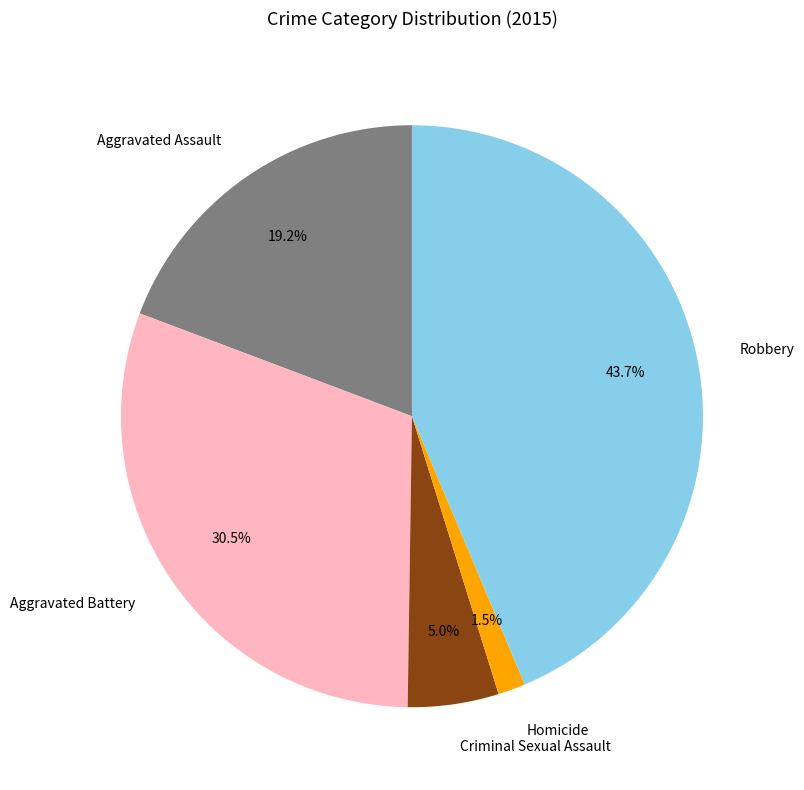

What percentage is the Criminal Sexual Assault slice, to the nearest percent?

5%